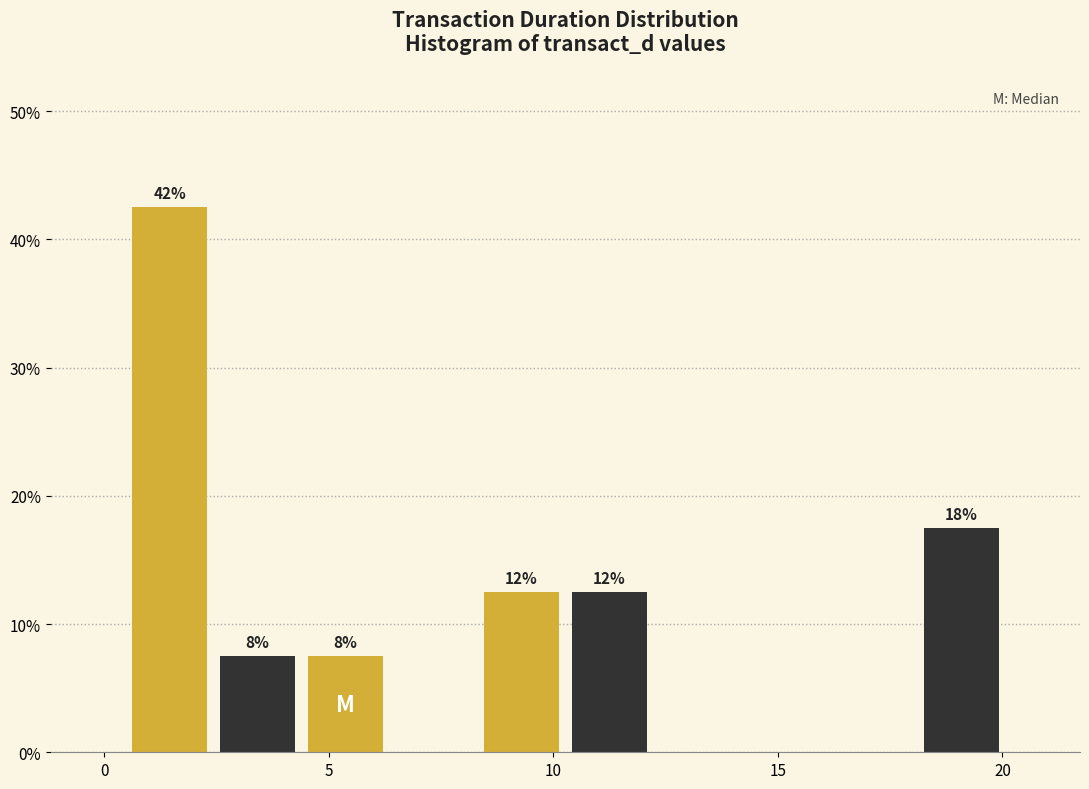

Around what value on the x-axis is the tallest bar? Give the approximate position of its centre, as read against the axis.

1.5